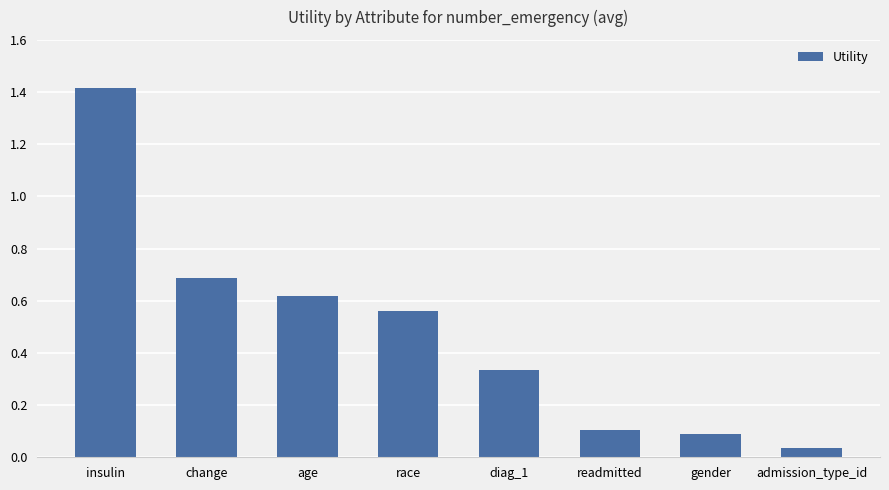

Read the value at insulin.

1.4